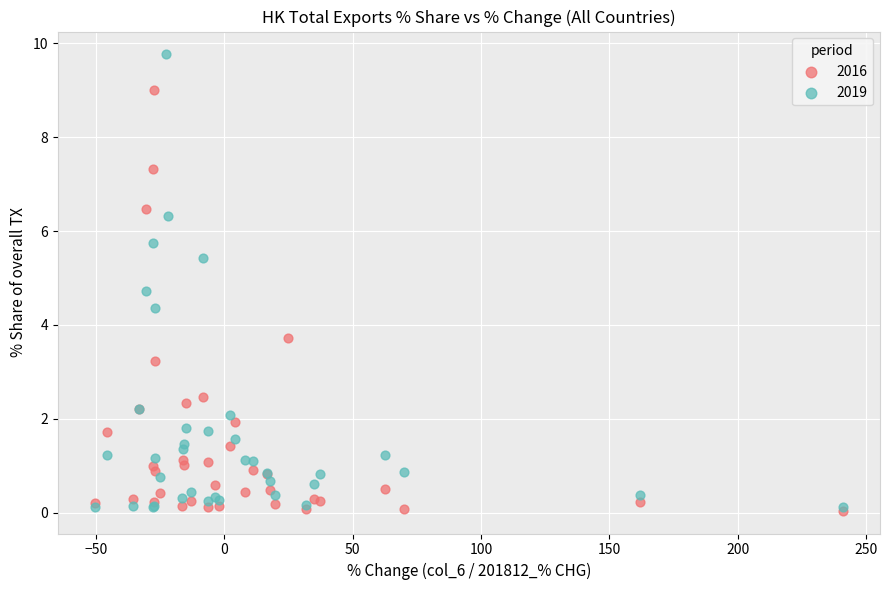

What are all the series names shown in the legend?

2016, 2019